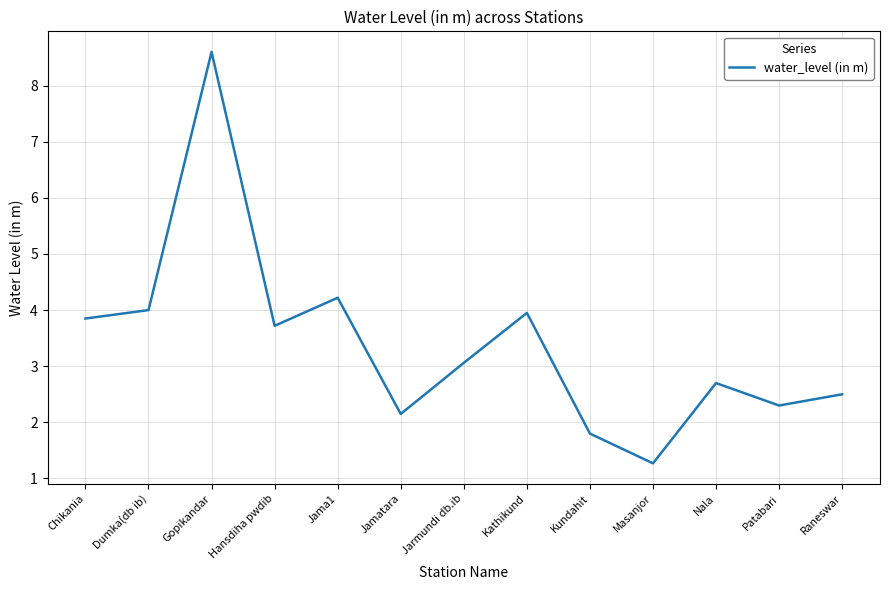

Read the value at Raneswar.

2.5